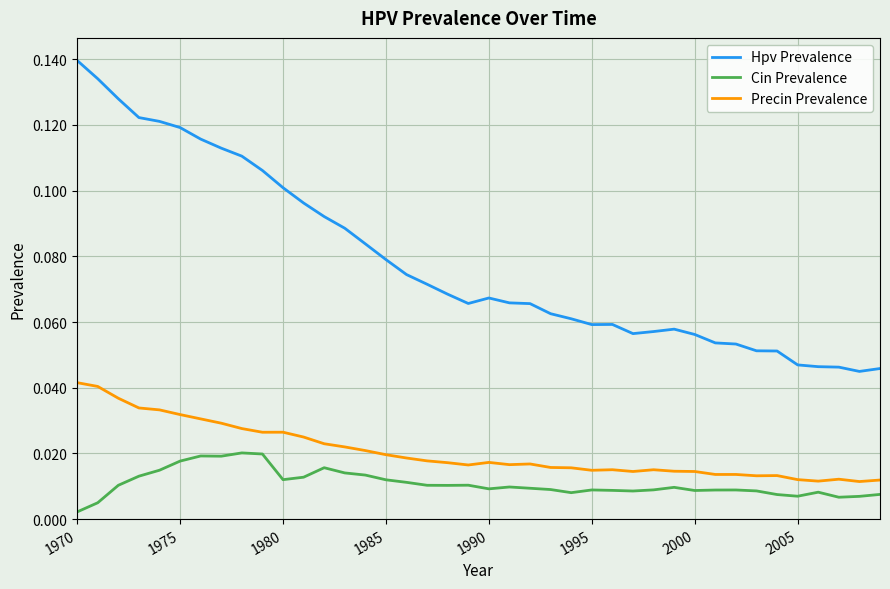

What are all the series names shown in the legend?

Hpv Prevalence, Cin Prevalence, Precin Prevalence